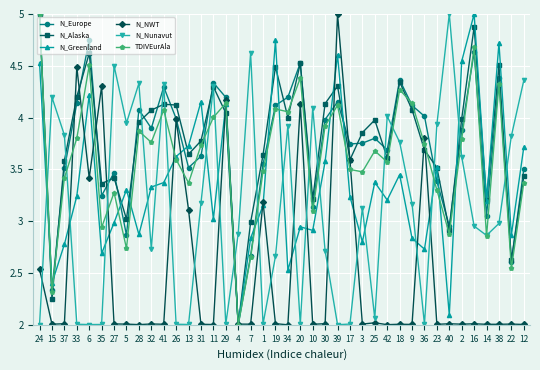

The N_NWT series shows 3.3 at 11. True or false?

False